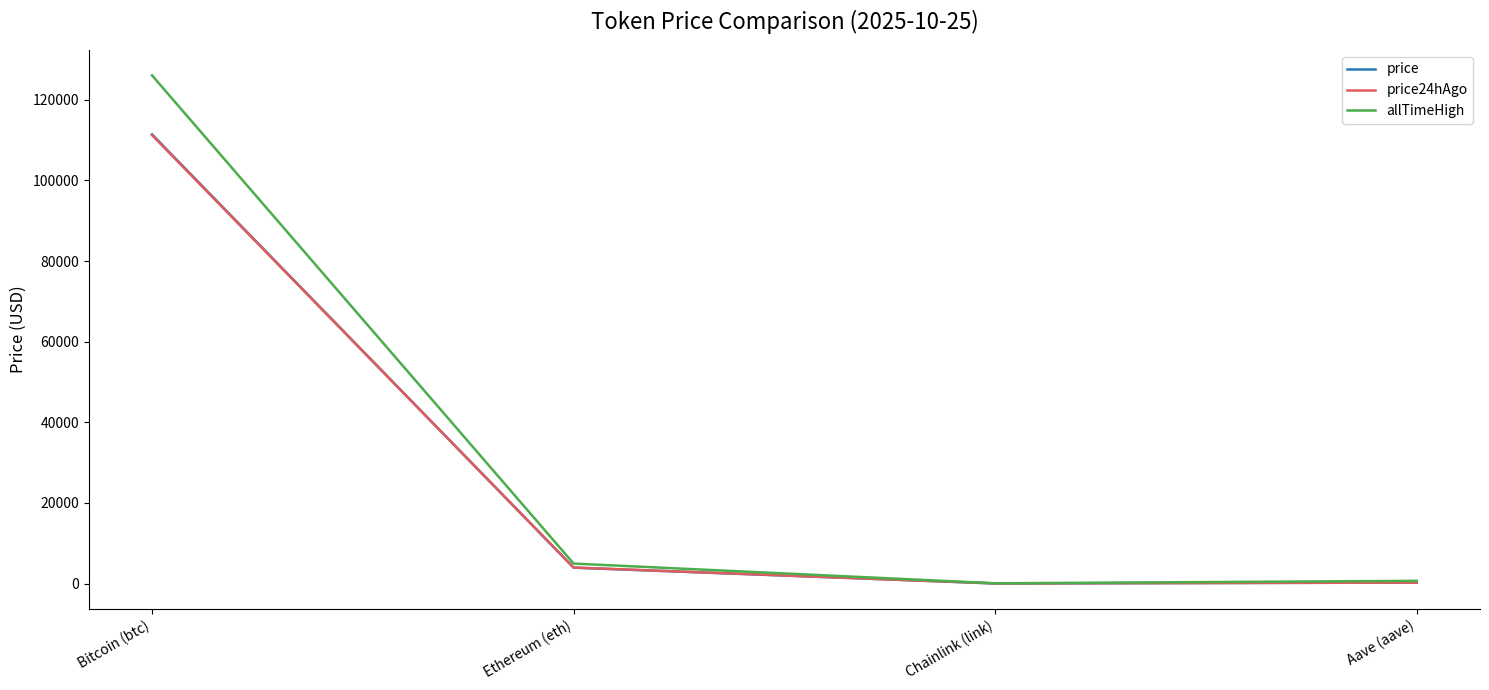

What is the total value across all series at Ethereum (eth)?

12850.0